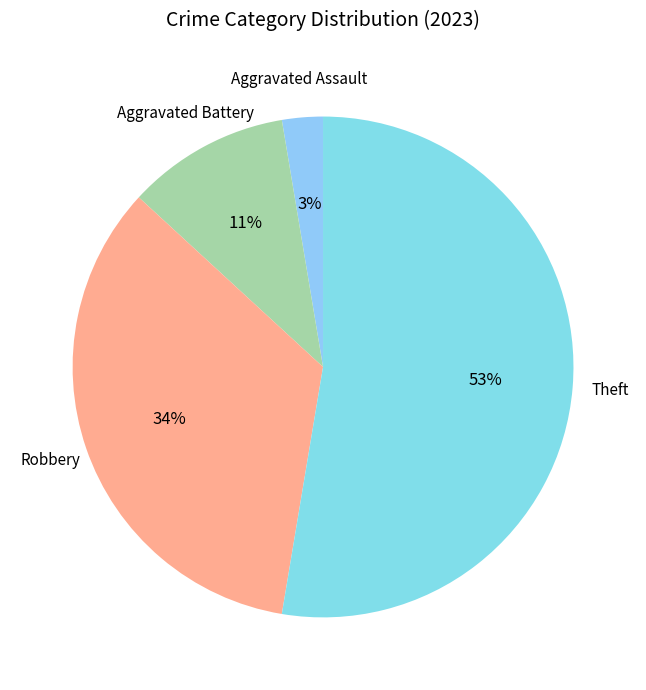

What percentage is the Robbery slice, to the nearest percent?

34%